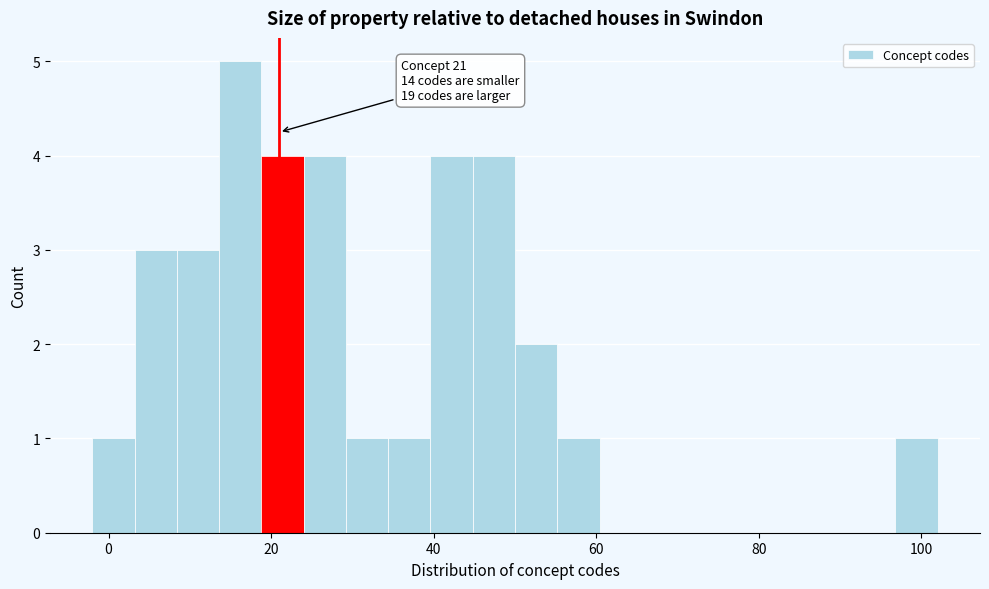

Read against the x-axis, roughly where is the centre of the tallest bar?

16